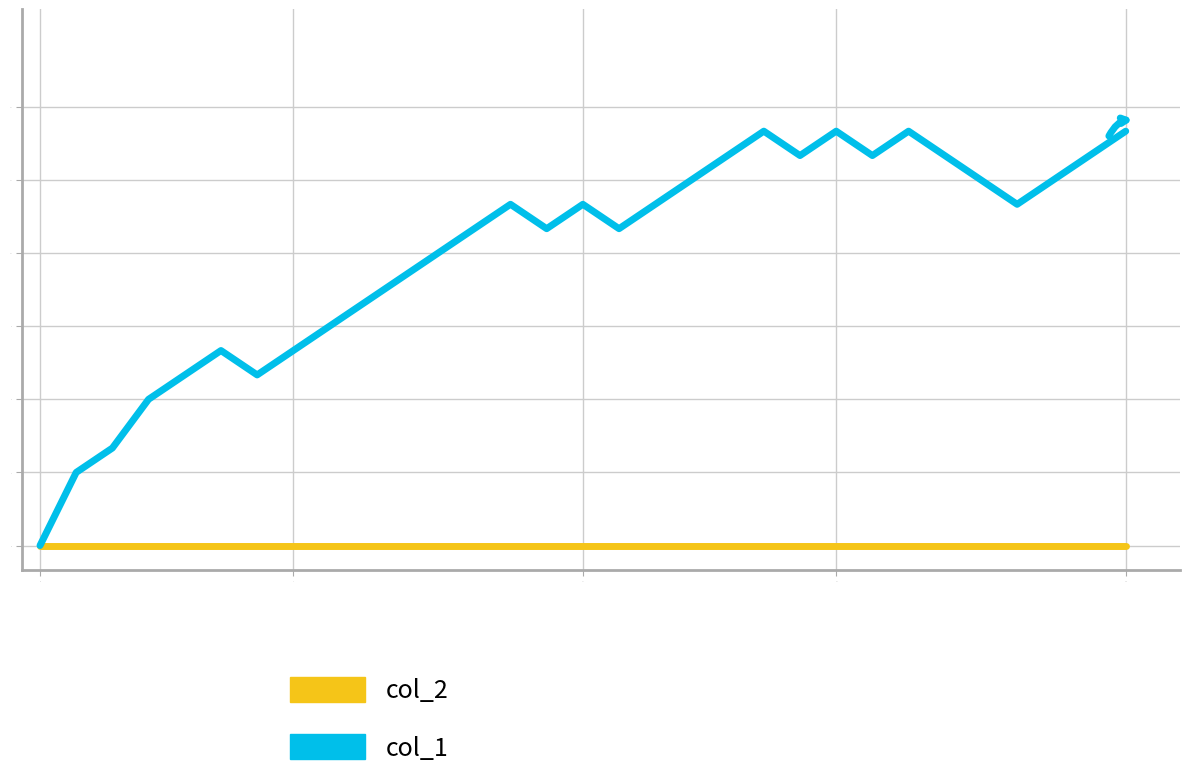

Which series has the largest range (max minus min)?

col_1